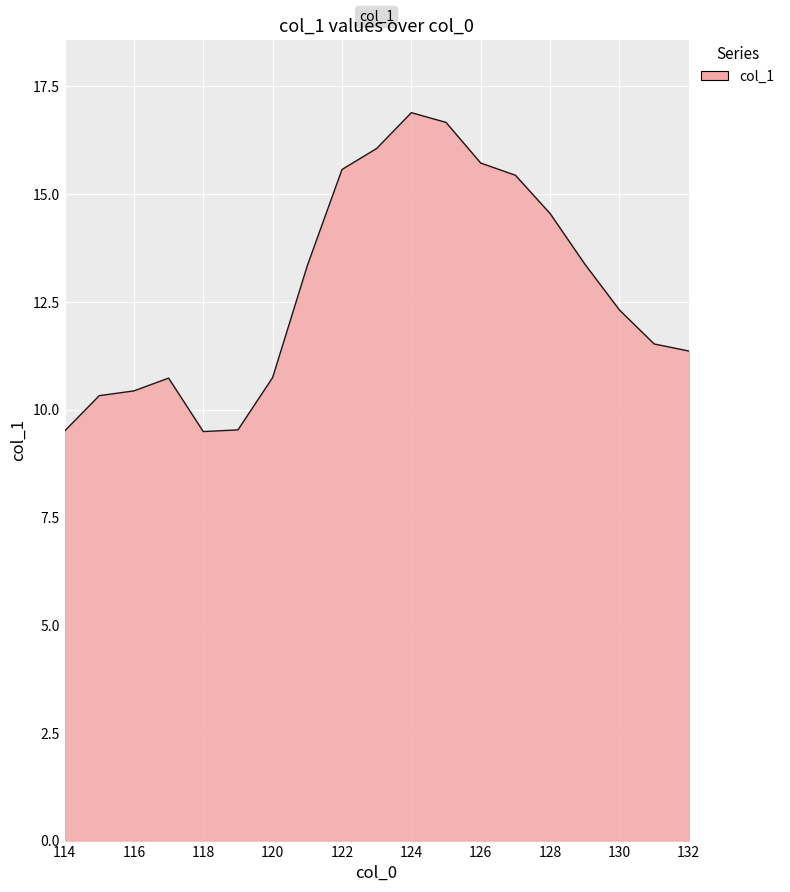

What is the greatest value displayed?

16.9